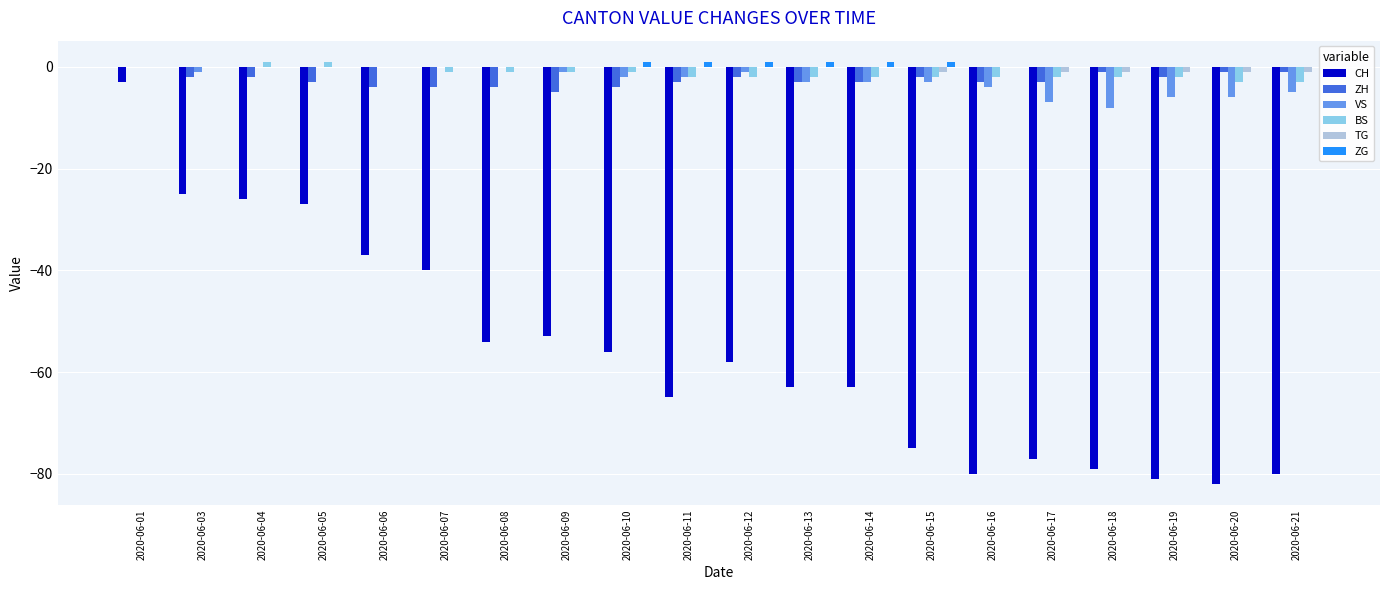

Reading left to right, extract all data points from this chart.

CH: 2020-06-01=-3	2020-06-03=-25	2020-06-04=-26	2020-06-05=-27	2020-06-06=-37	2020-06-07=-40	2020-06-08=-54	2020-06-09=-53	2020-06-10=-56	2020-06-11=-65	2020-06-12=-58	2020-06-13=-63	2020-06-14=-63	2020-06-15=-75	2020-06-16=-80	2020-06-17=-77	2020-06-18=-79	2020-06-19=-81	2020-06-20=-82	2020-06-21=-80
ZH: 2020-06-01=0	2020-06-03=-2	2020-06-04=-2	2020-06-05=-3	2020-06-06=-4	2020-06-07=-4	2020-06-08=-4	2020-06-09=-5	2020-06-10=-4	2020-06-11=-3	2020-06-12=-2	2020-06-13=-3	2020-06-14=-3	2020-06-15=-2	2020-06-16=-3	2020-06-17=-3	2020-06-18=-1	2020-06-19=-2	2020-06-20=-1	2020-06-21=-1
VS: 2020-06-01=0	2020-06-03=-1	2020-06-04=0	2020-06-05=0	2020-06-06=0	2020-06-07=0	2020-06-08=0	2020-06-09=-1	2020-06-10=-2	2020-06-11=-2	2020-06-12=-1	2020-06-13=-3	2020-06-14=-3	2020-06-15=-3	2020-06-16=-4	2020-06-17=-7	2020-06-18=-8	2020-06-19=-6	2020-06-20=-6	2020-06-21=-5
BS: 2020-06-01=0	2020-06-03=0	2020-06-04=1	2020-06-05=1	2020-06-06=0	2020-06-07=-1	2020-06-08=-1	2020-06-09=-1	2020-06-10=-1	2020-06-11=-2	2020-06-12=-2	2020-06-13=-2	2020-06-14=-2	2020-06-15=-2	2020-06-16=-2	2020-06-17=-2	2020-06-18=-2	2020-06-19=-2	2020-06-20=-3	2020-06-21=-3
TG: 2020-06-01=0	2020-06-03=0	2020-06-04=0	2020-06-05=0	2020-06-06=0	2020-06-07=0	2020-06-08=0	2020-06-09=0	2020-06-10=0	2020-06-11=0	2020-06-12=0	2020-06-13=0	2020-06-14=0	2020-06-15=-1	2020-06-16=0	2020-06-17=-1	2020-06-18=-1	2020-06-19=-1	2020-06-20=-1	2020-06-21=-1
ZG: 2020-06-01=0	2020-06-03=0	2020-06-04=0	2020-06-05=0	2020-06-06=0	2020-06-07=0	2020-06-08=0	2020-06-09=0	2020-06-10=1	2020-06-11=1	2020-06-12=1	2020-06-13=1	2020-06-14=1	2020-06-15=1	2020-06-16=0	2020-06-17=0	2020-06-18=0	2020-06-19=0	2020-06-20=0	2020-06-21=0